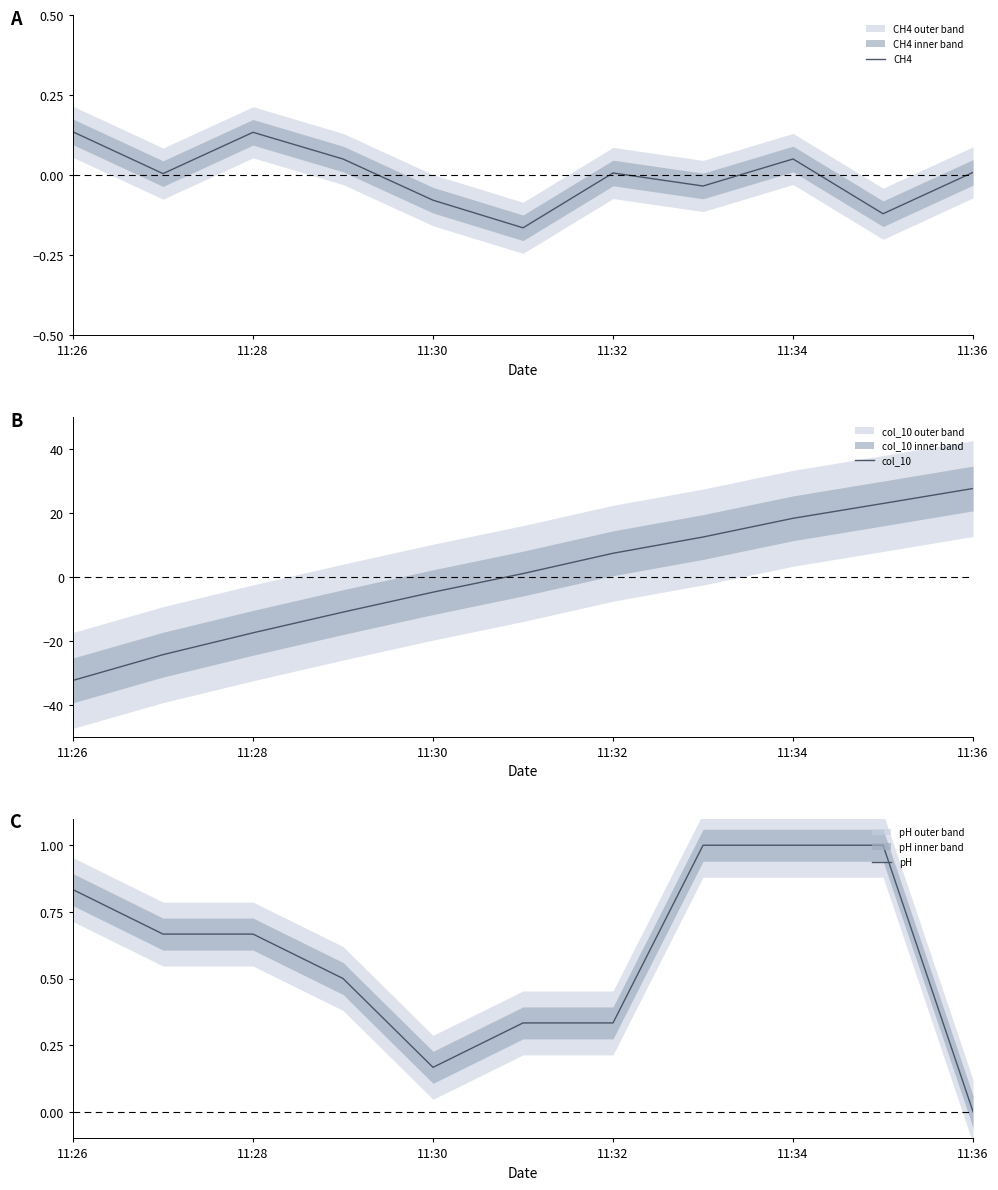

The value of CH4 at 11:36 is 0.0. True or false?

True